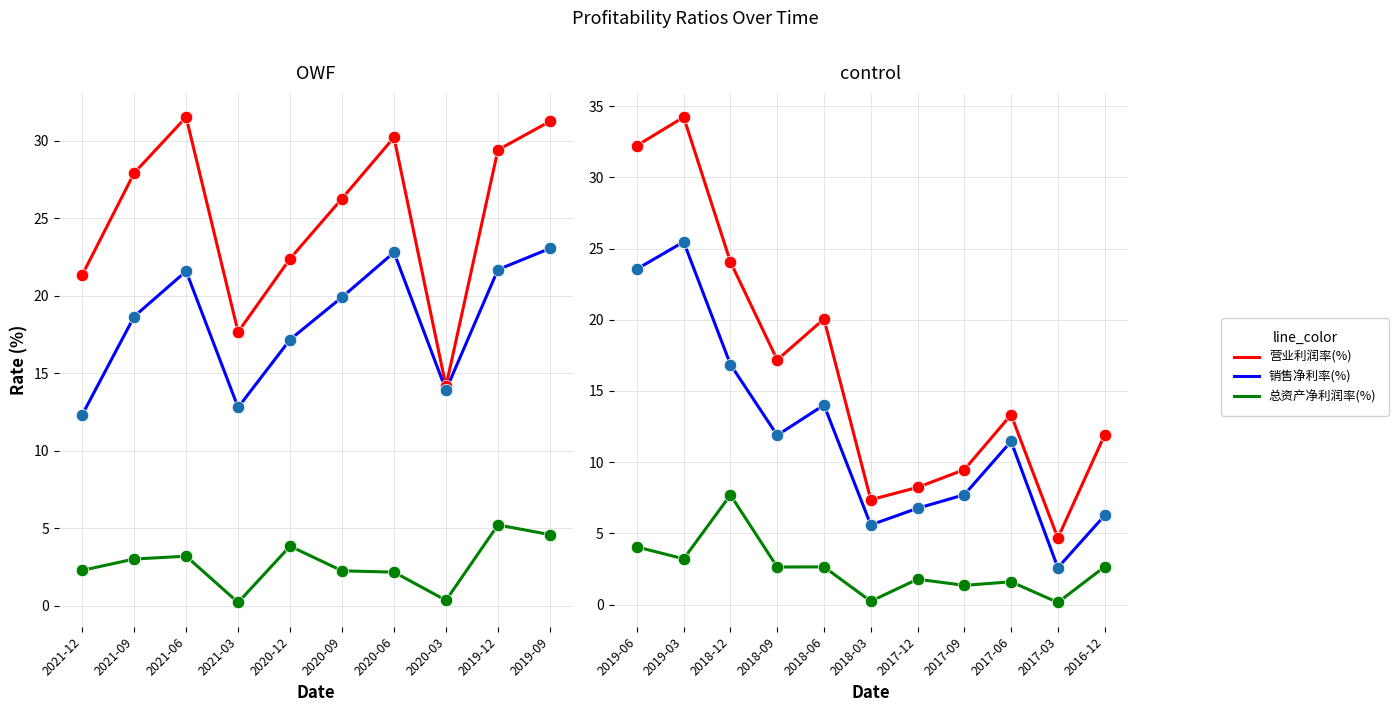

Is the value of 销售净利率(%) at 2017-03 greater than the value of 总资产净利润率(%) at 2017-12?

Yes